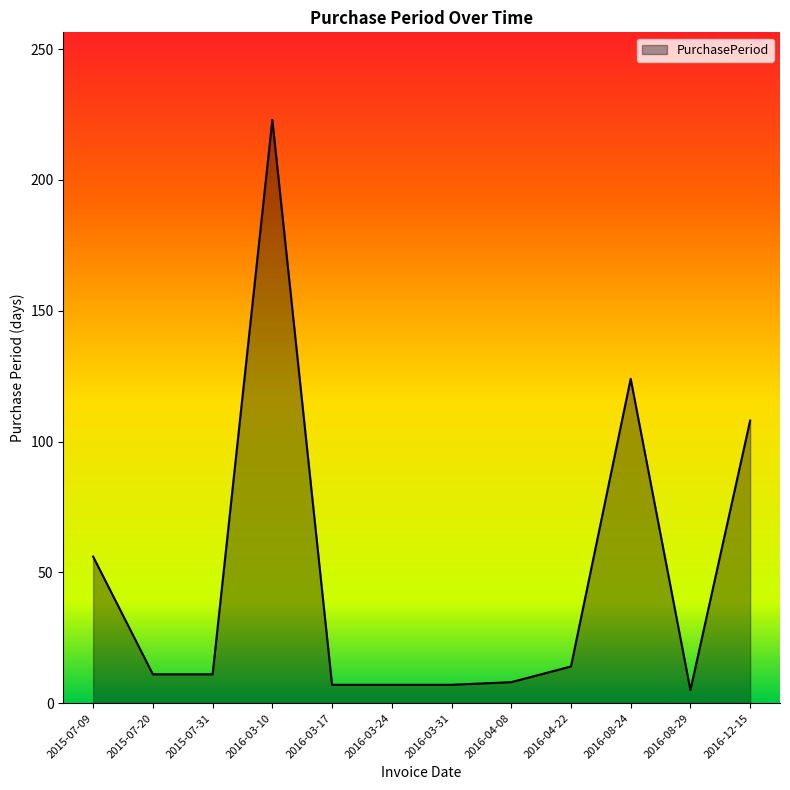

What is the greatest value displayed?

223